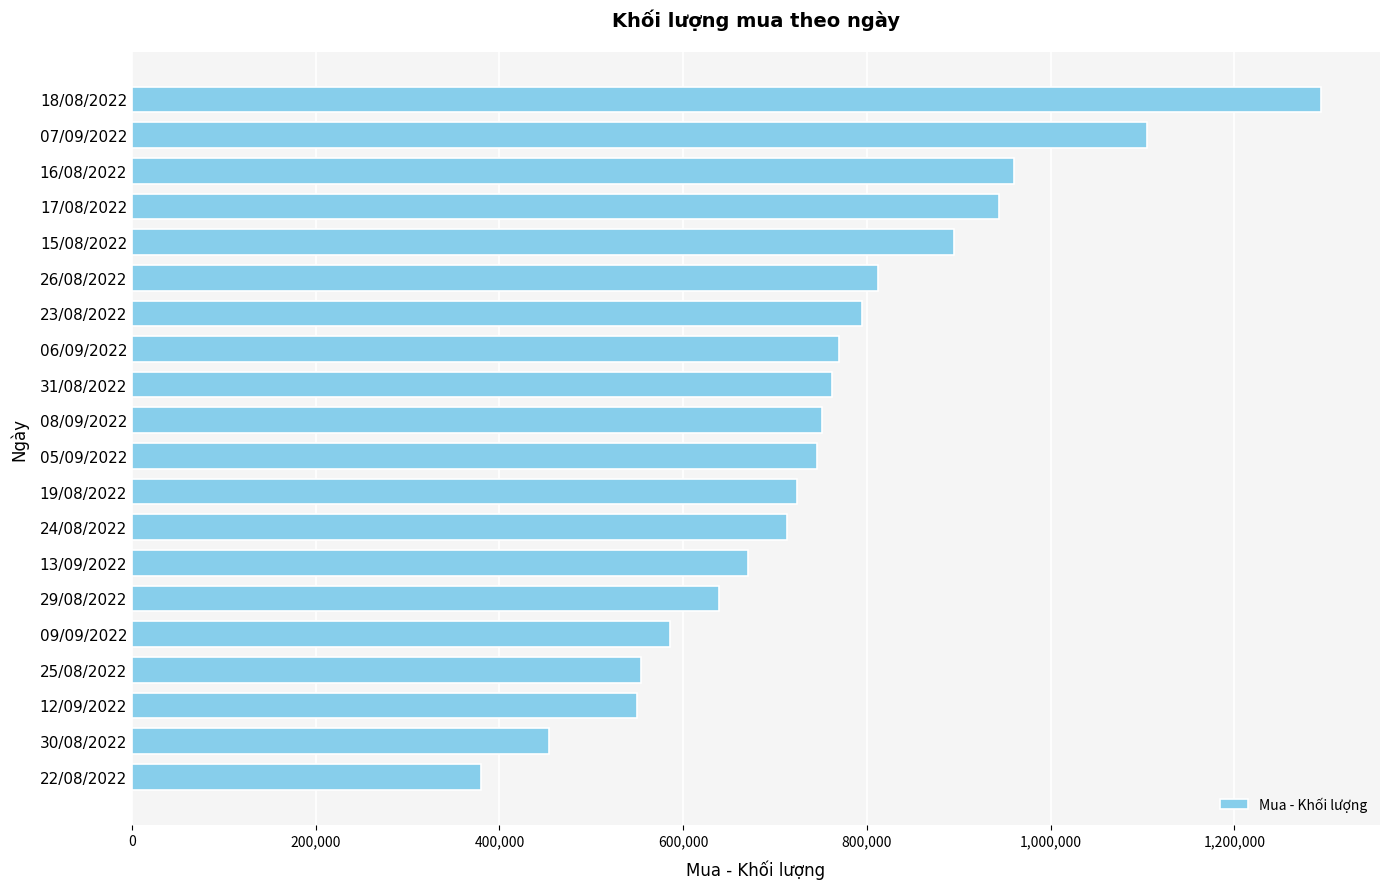

What is the difference between the maximum and minimum values?

913600